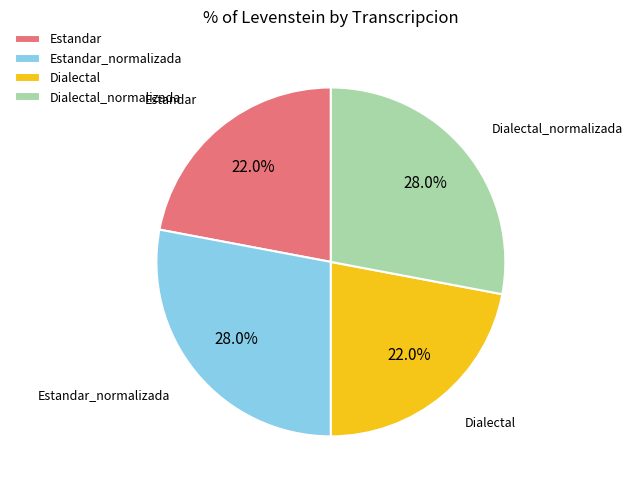

Does Dialectal represent more than half of the total?

No